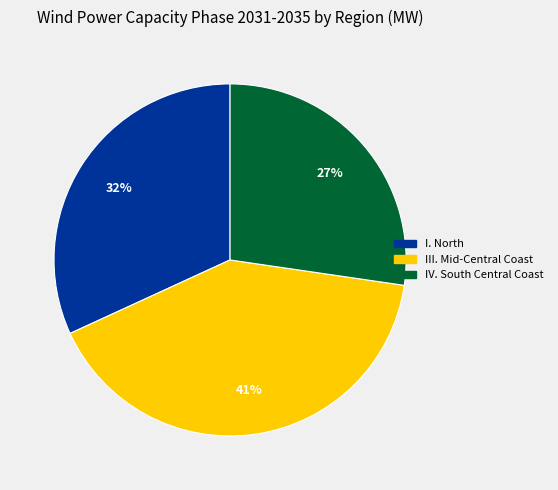

To the nearest percent, what is the average slice percentage?

33%